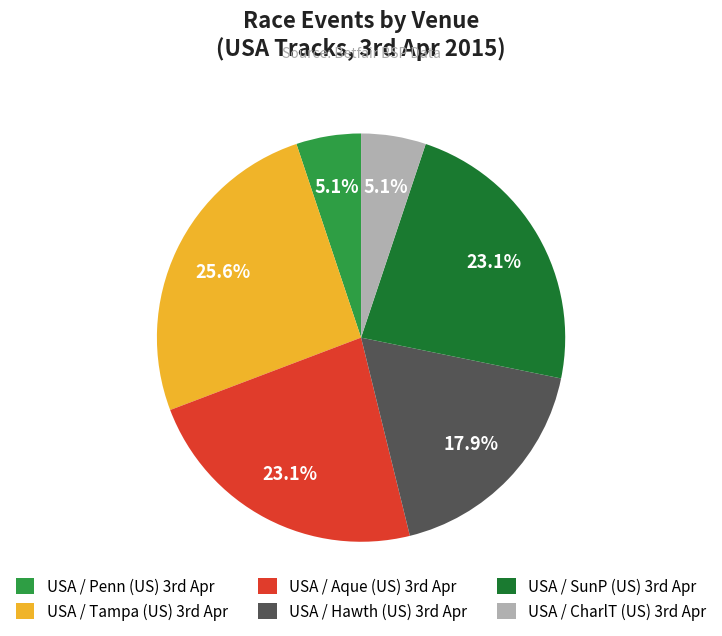

Does any single category account for the majority?

No